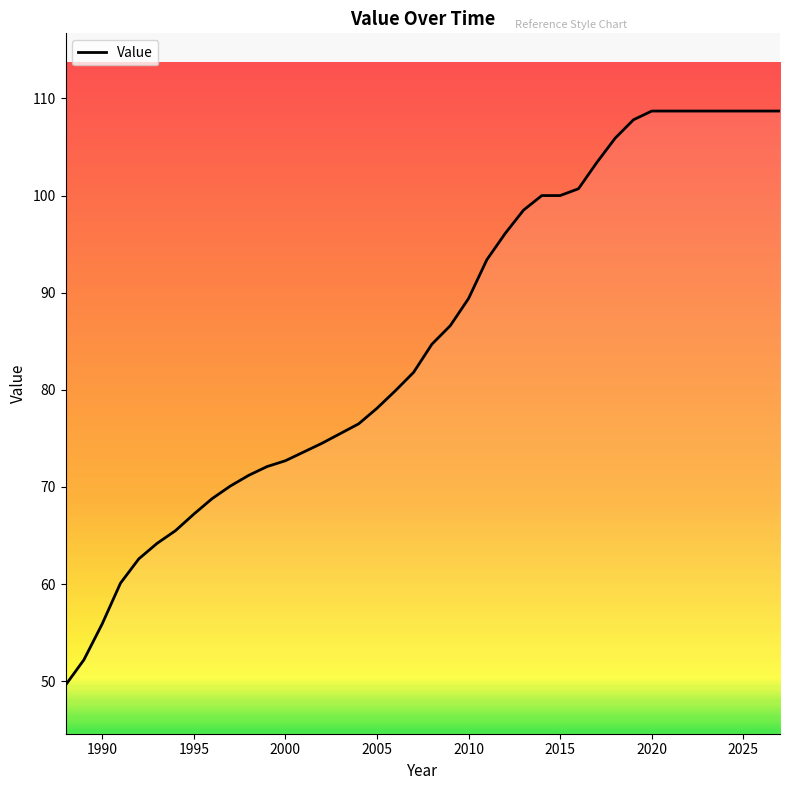

What is the difference between the maximum and minimum values?

59.1